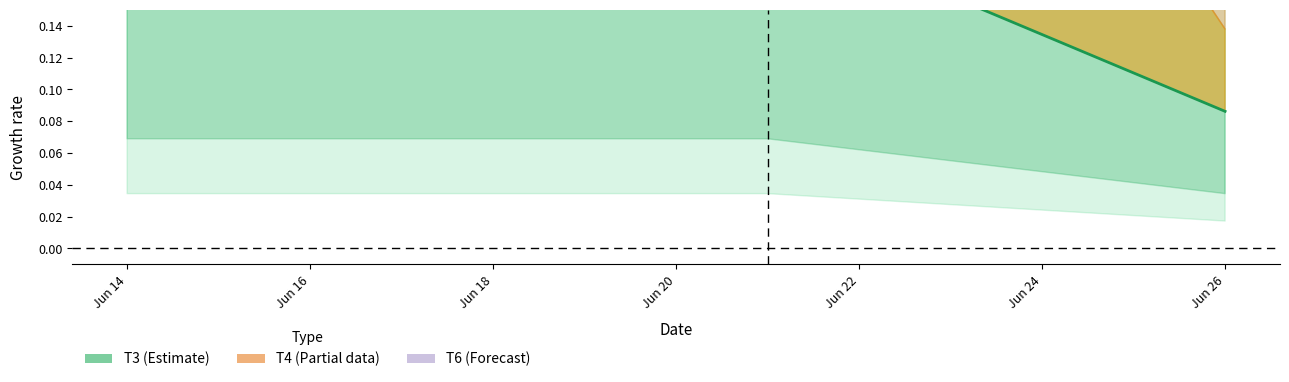

What value does the data have at Jun 20?

0.2